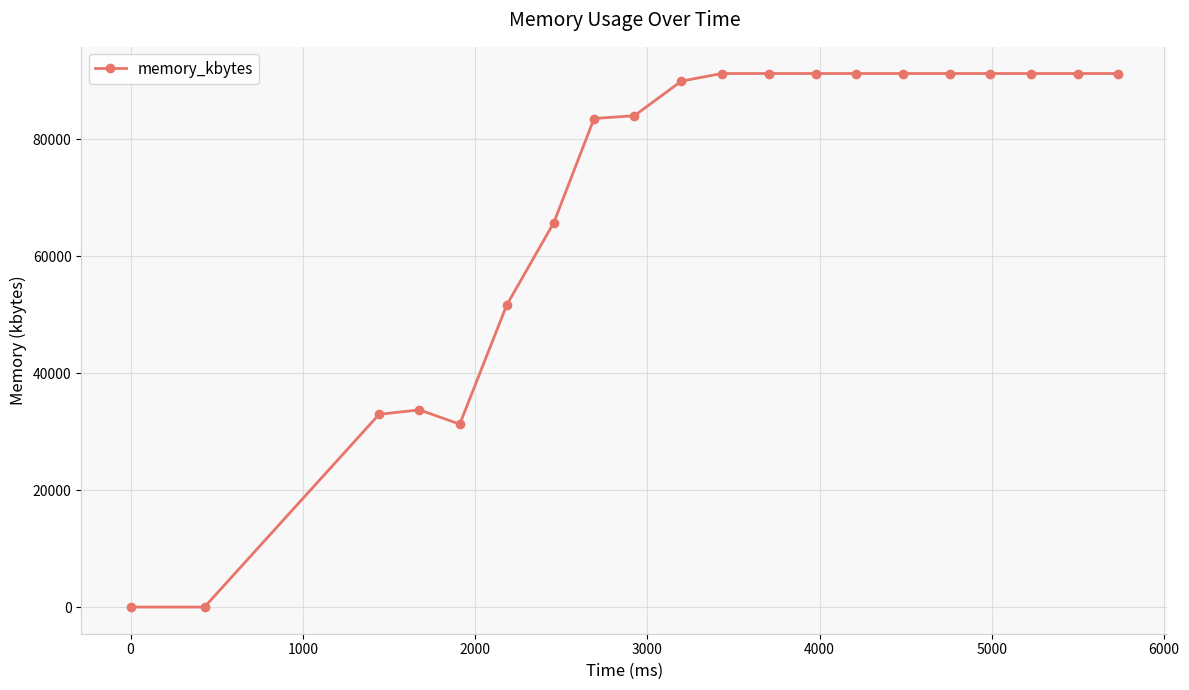

What is the average value?

69268